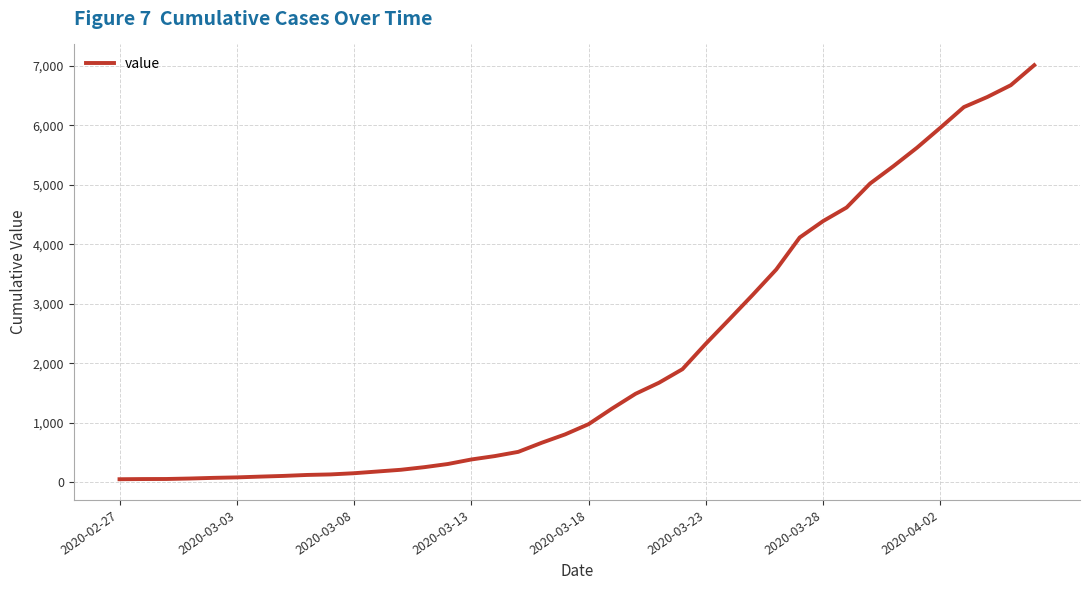

What is the greatest value displayed?

7013